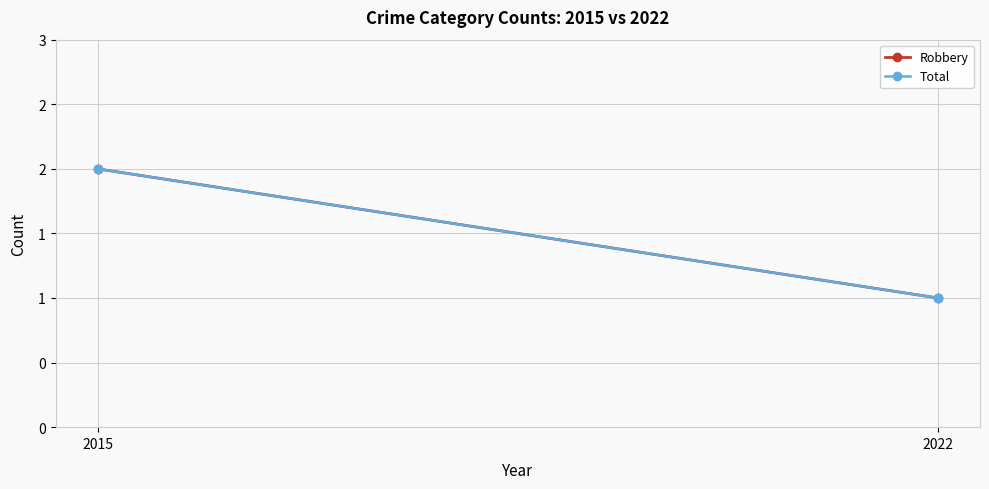

Which category has the highest value in the Robbery series?

2015